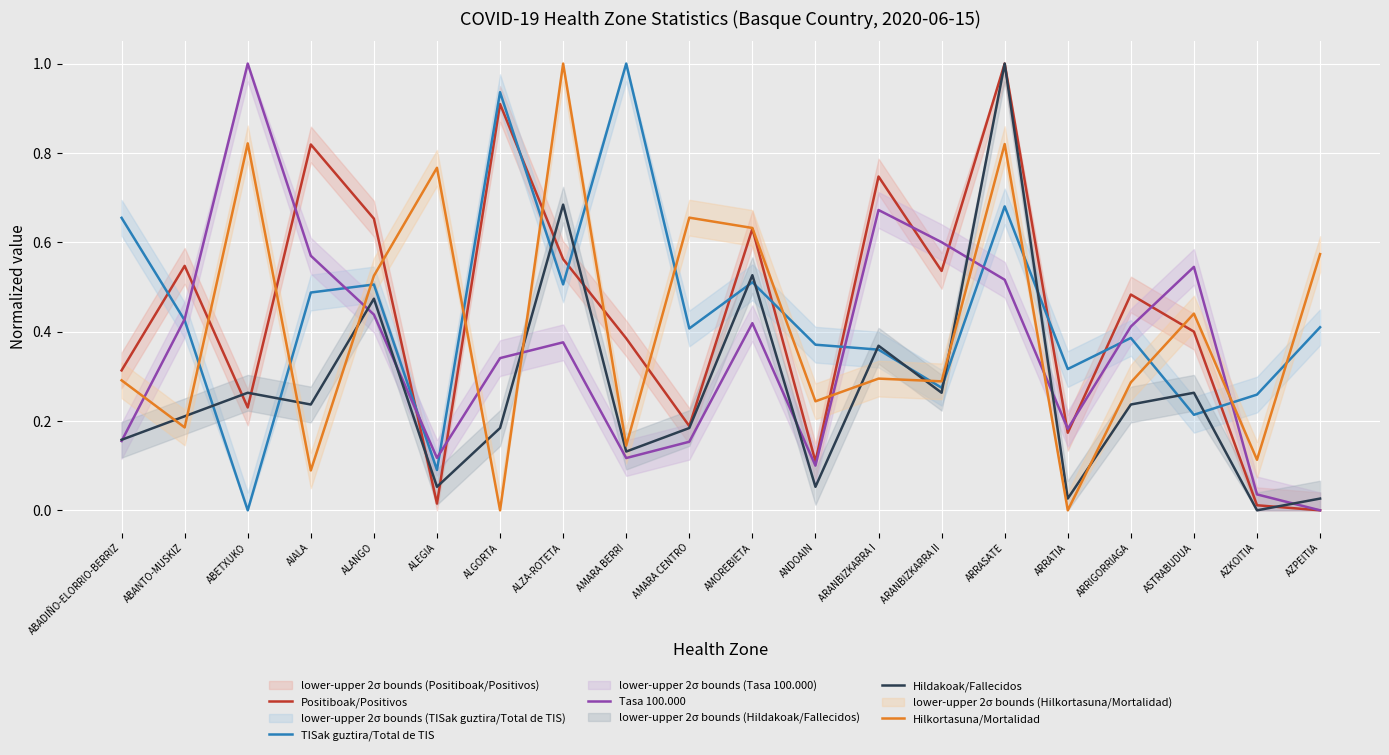

What is the total value across all series at AZKOITIA?

0.4